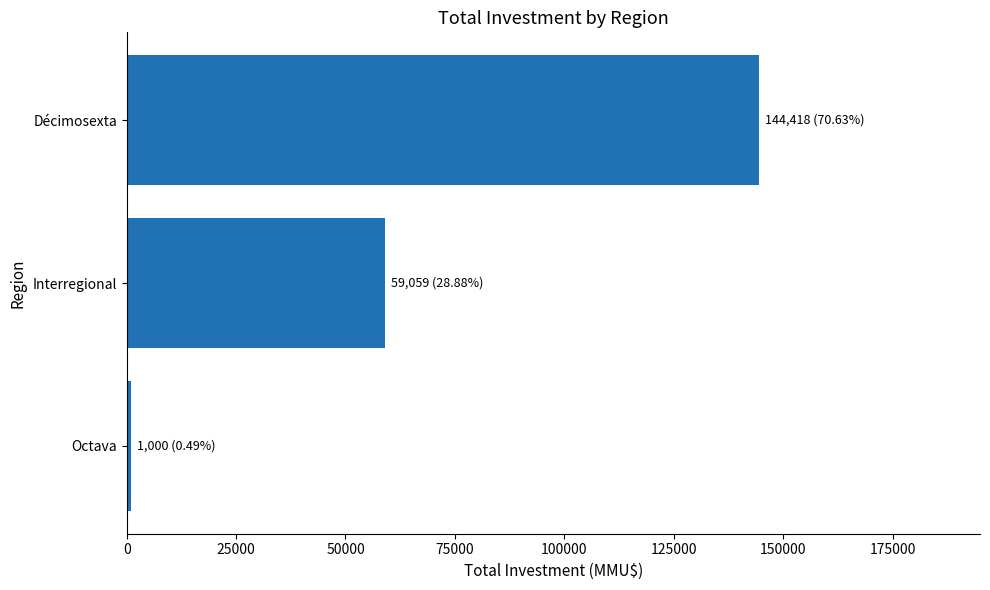

What is the label of the 2nd bar from the bottom?

Interregional